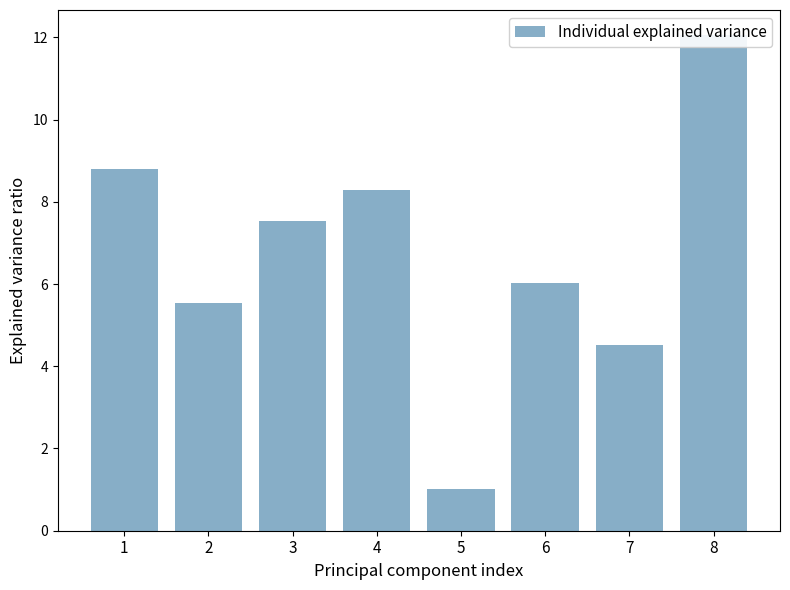

How many data points does each series have?

8